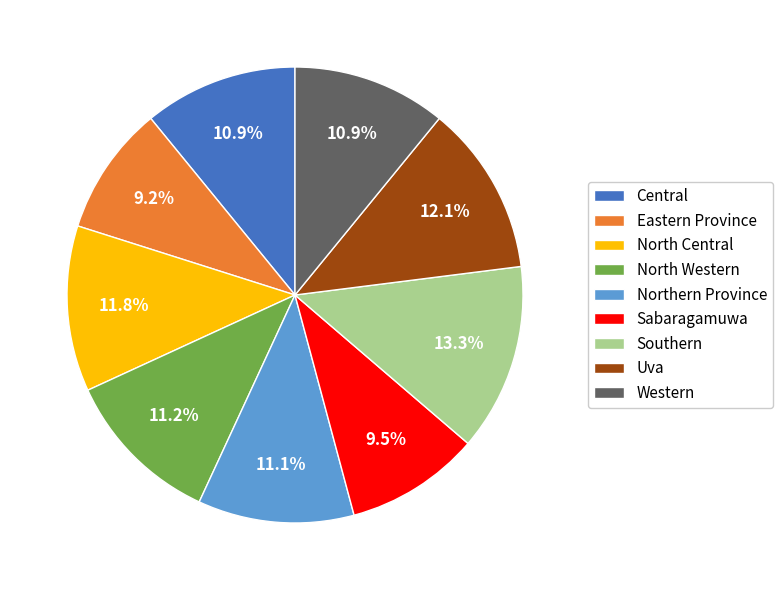

What is the ratio of the value at North Western to the value at Sabaragamuwa?

1.2